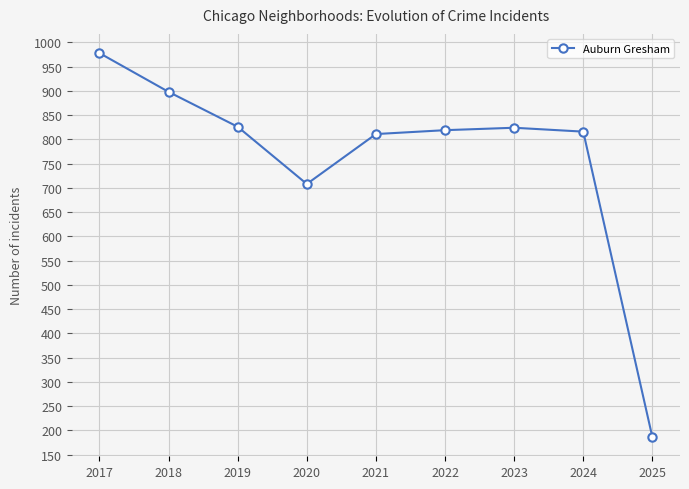

The chart shows a value of 1323 at 2018. True or false?

False